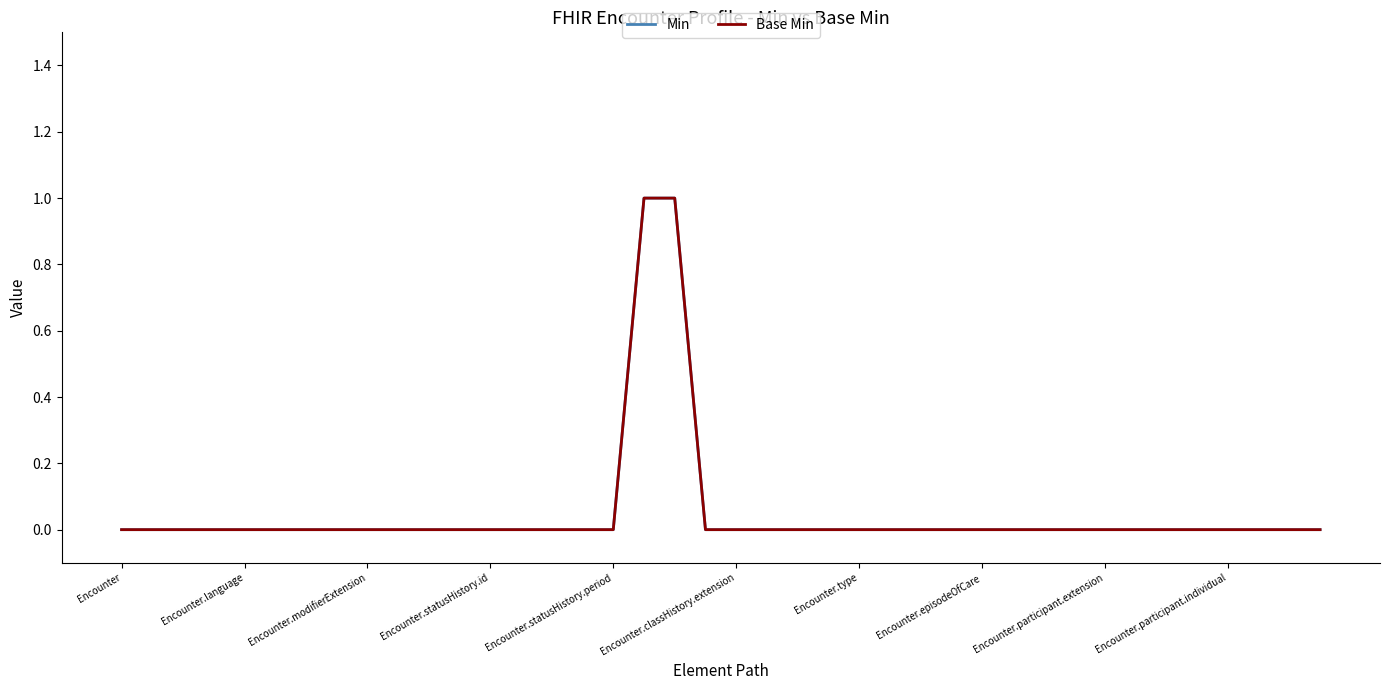

Is this an area chart (filled region under the line)?

No